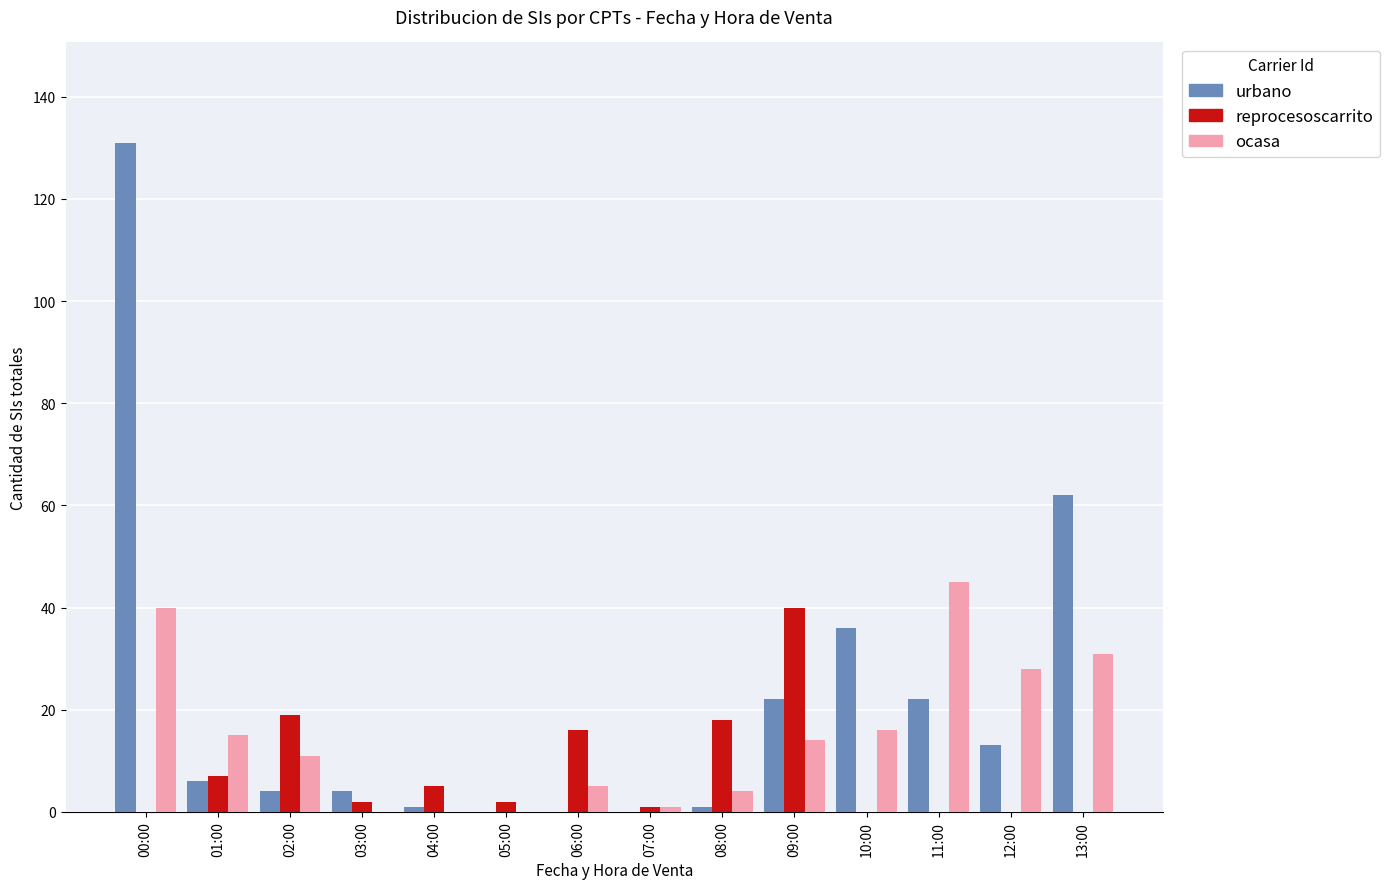

Count the number of categories in the chart.

14